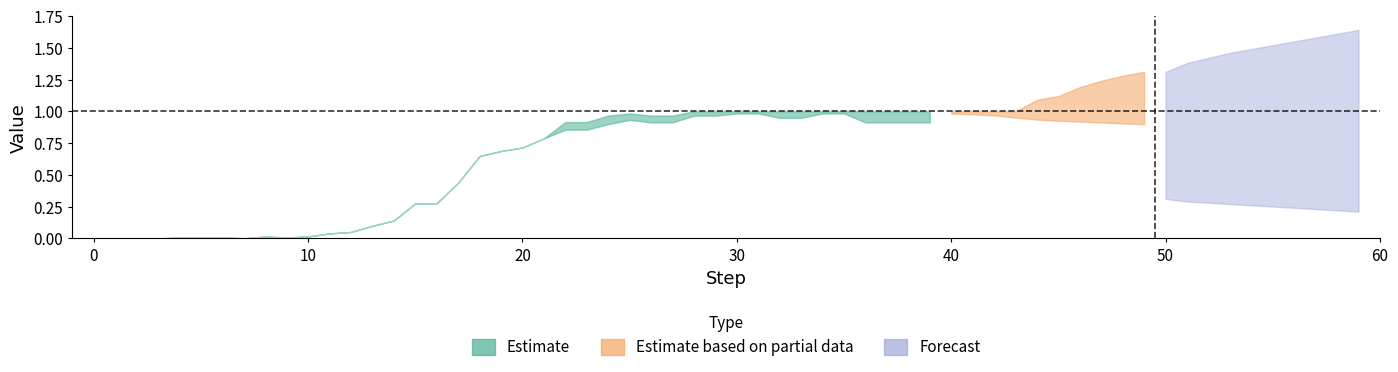

What is the difference between the maximum and minimum values?

1.0